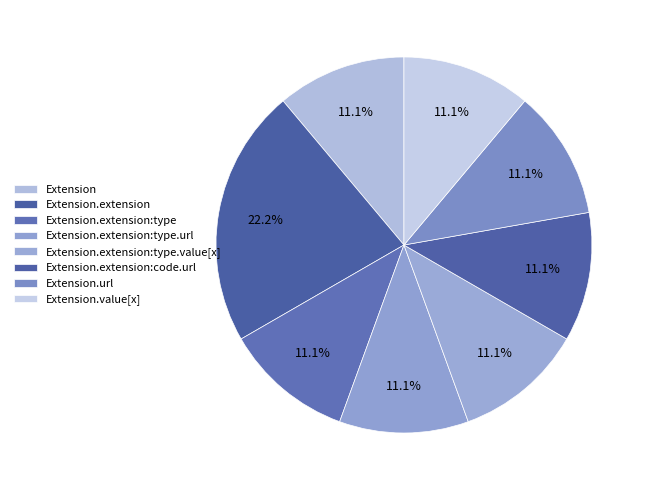

Does Extension.extension:type.value[x] represent more than half of the total?

No